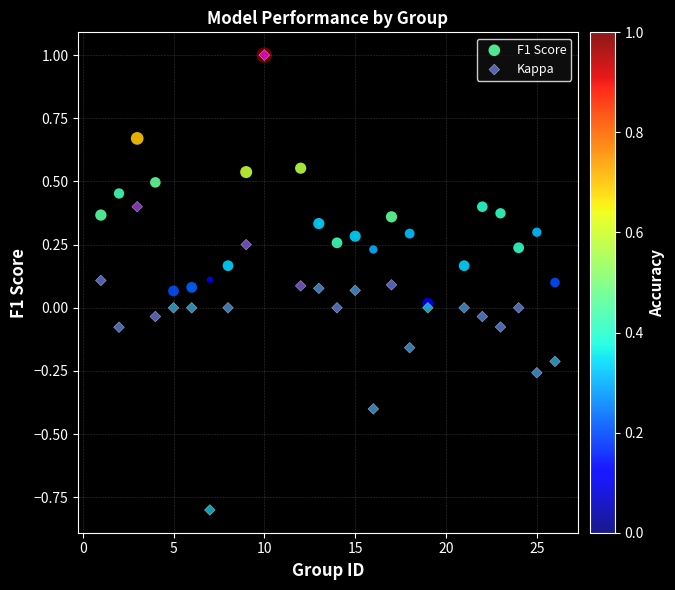

What are all the series names shown in the legend?

F1 Score, Kappa